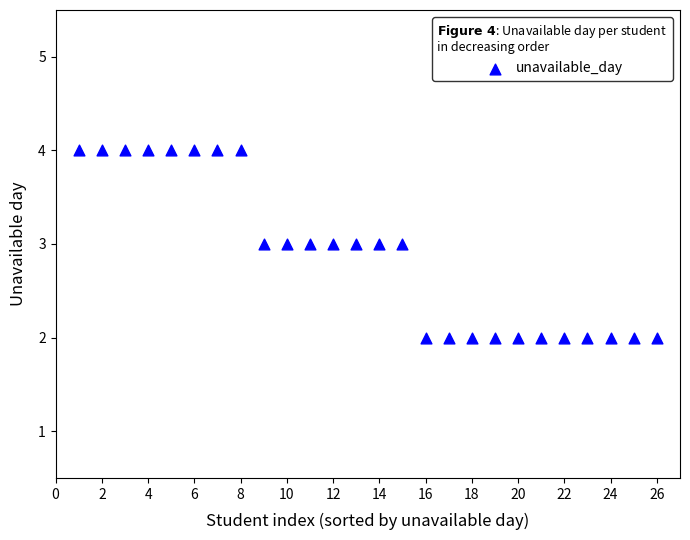

What is the range of X values (max minus min)?

25